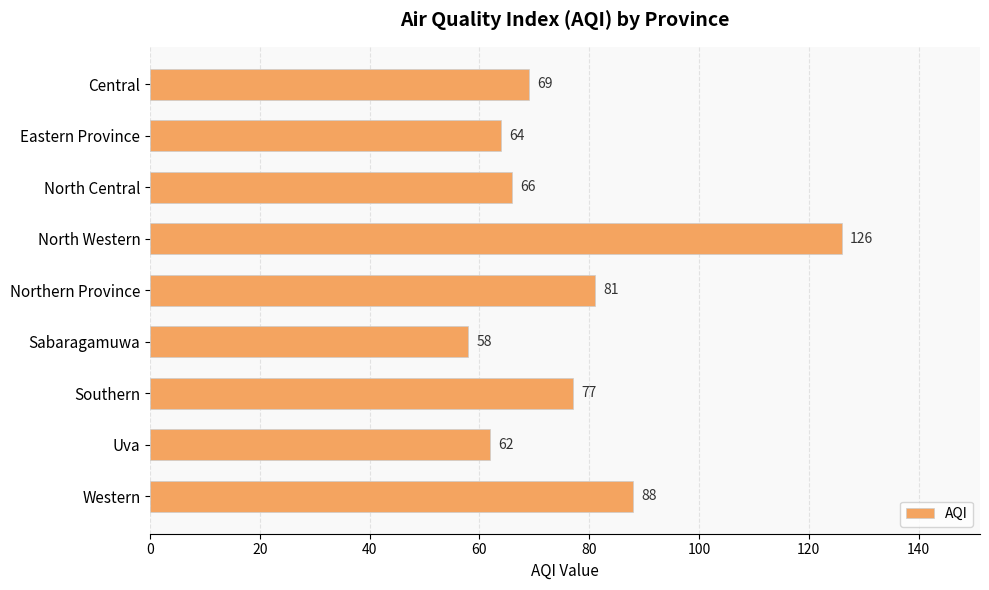

How many data points are less than 69?

4